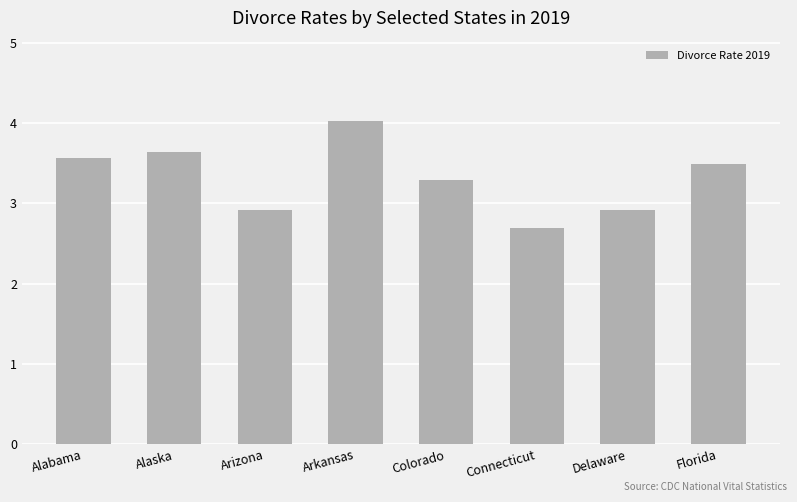

Which category has the lowest value across all series?

Connecticut